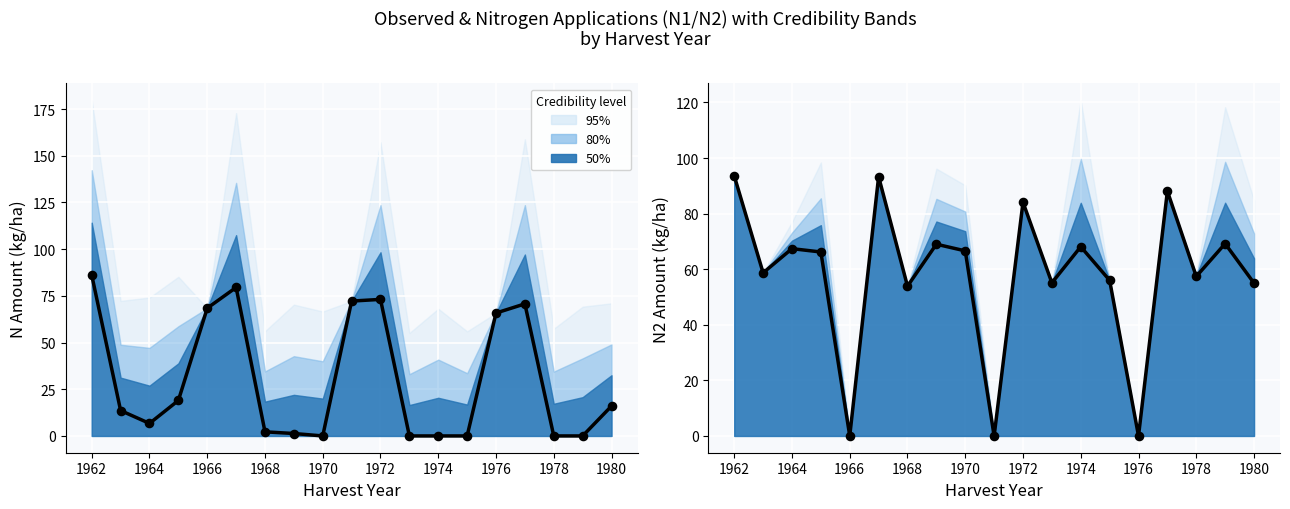

Which series has the largest Y range (max minus min)?

N2 (observed)